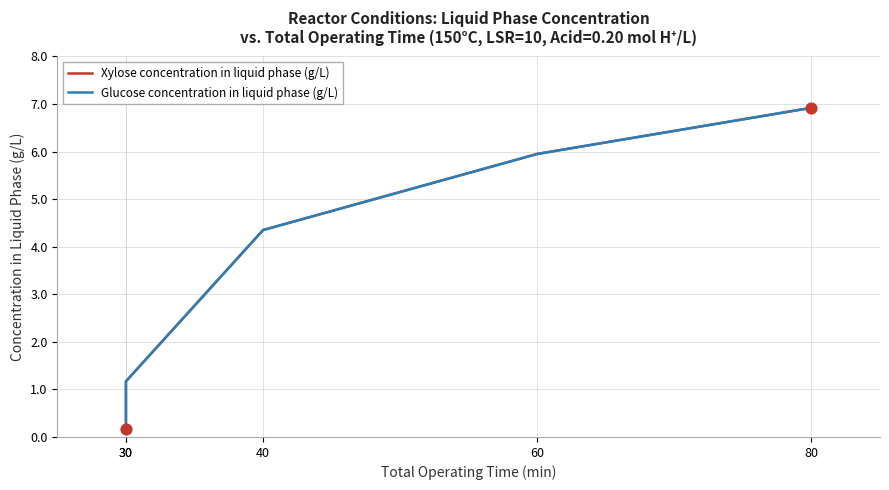

At how many categories does at least one series exceed 5?

2